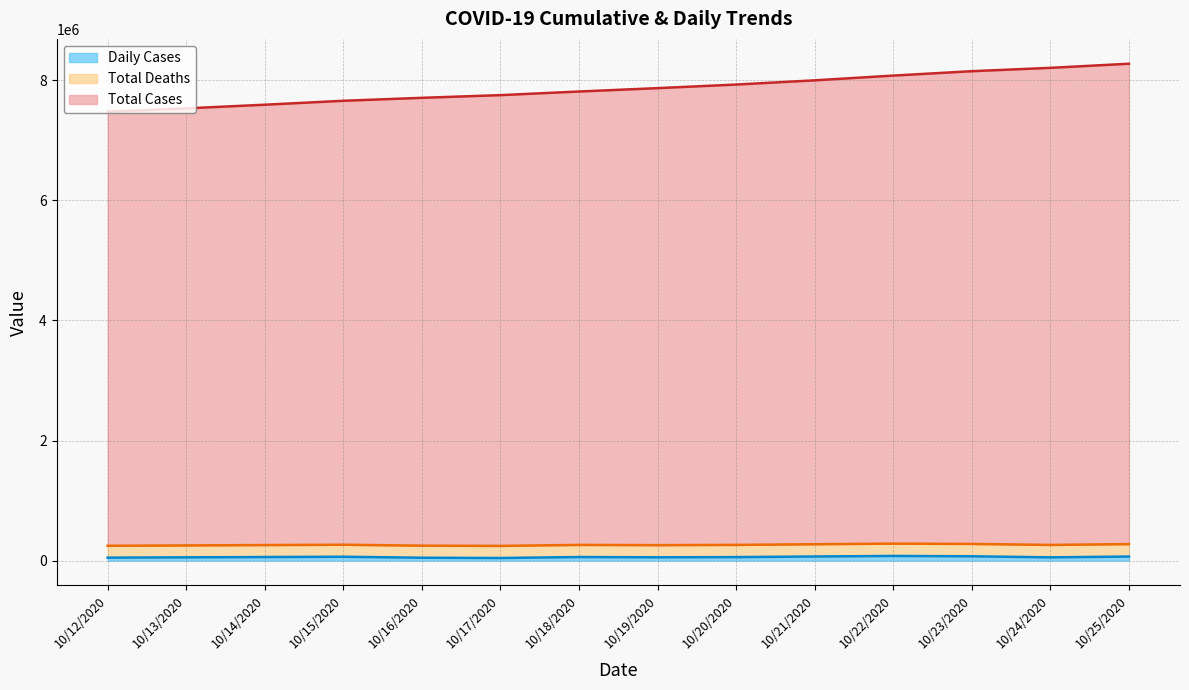

Is the value of Total Cases at 10/18/2020 greater than the value of Daily Cases at 10/22/2020?

Yes